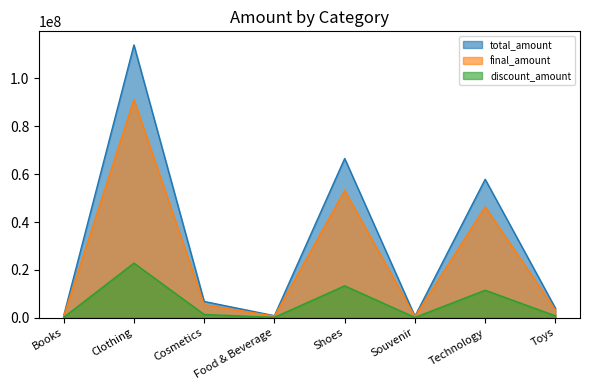

True or false: discount_amount has more than 0 interior local peaks.

True